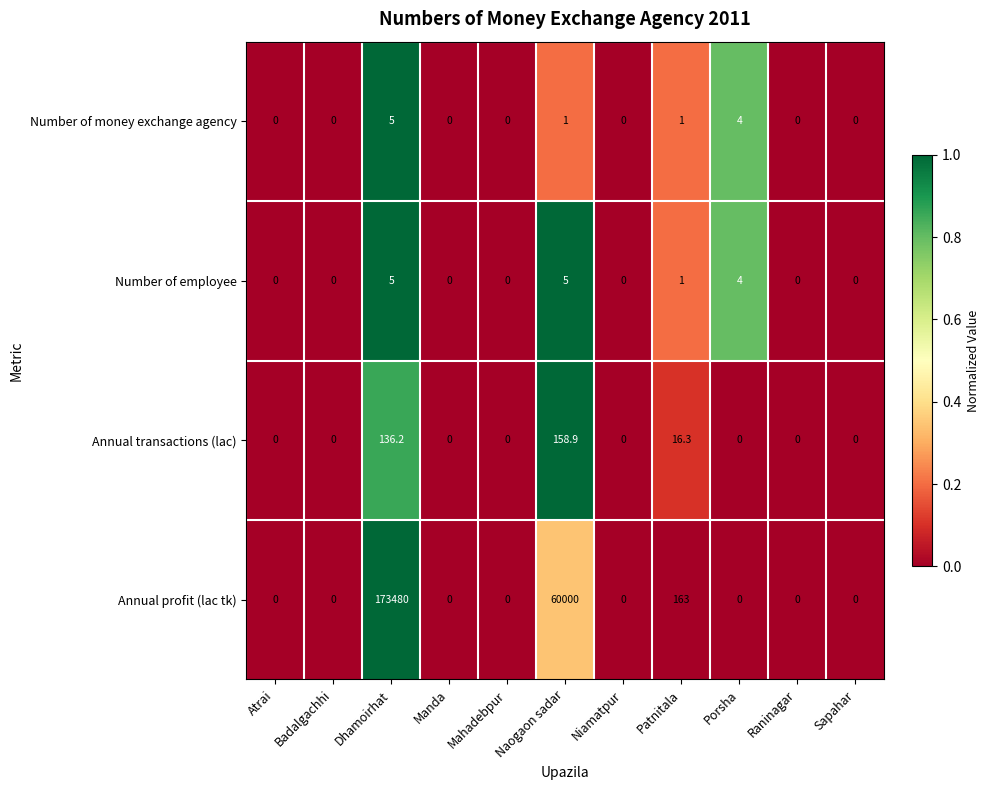

Between Dhamoirhat and Patnitala, which series saw the biggest shift?

Annual profit (lac tk)